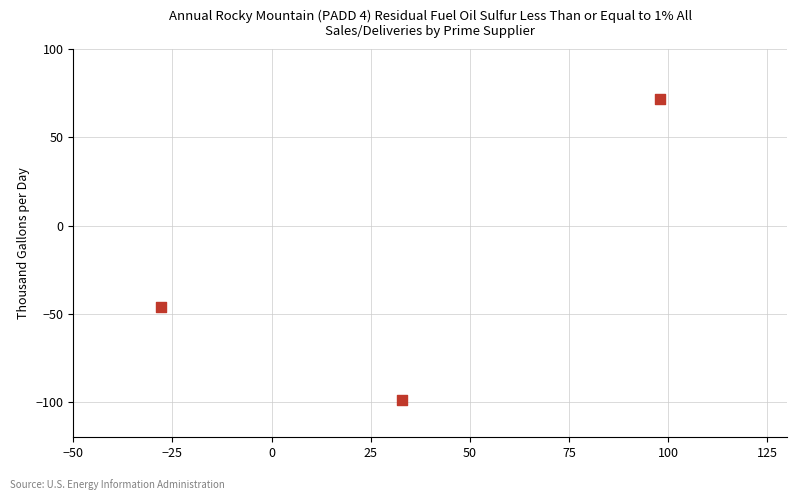

What is the average Y value?

-24